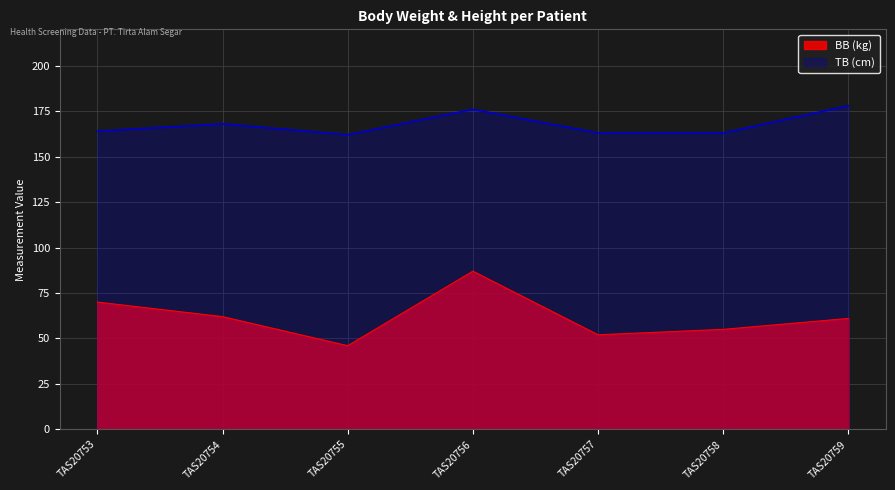

How many distinct data groups are displayed?

2